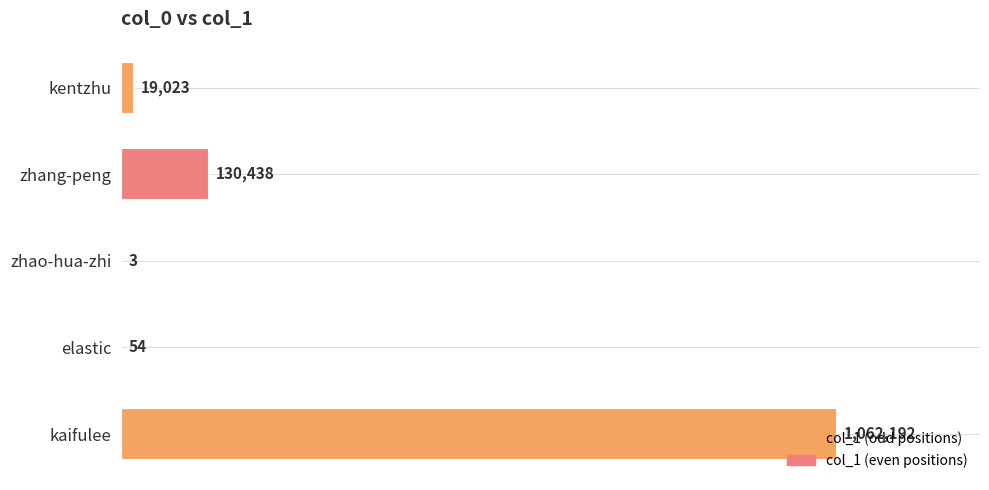

What value does the data have at elastic?

54